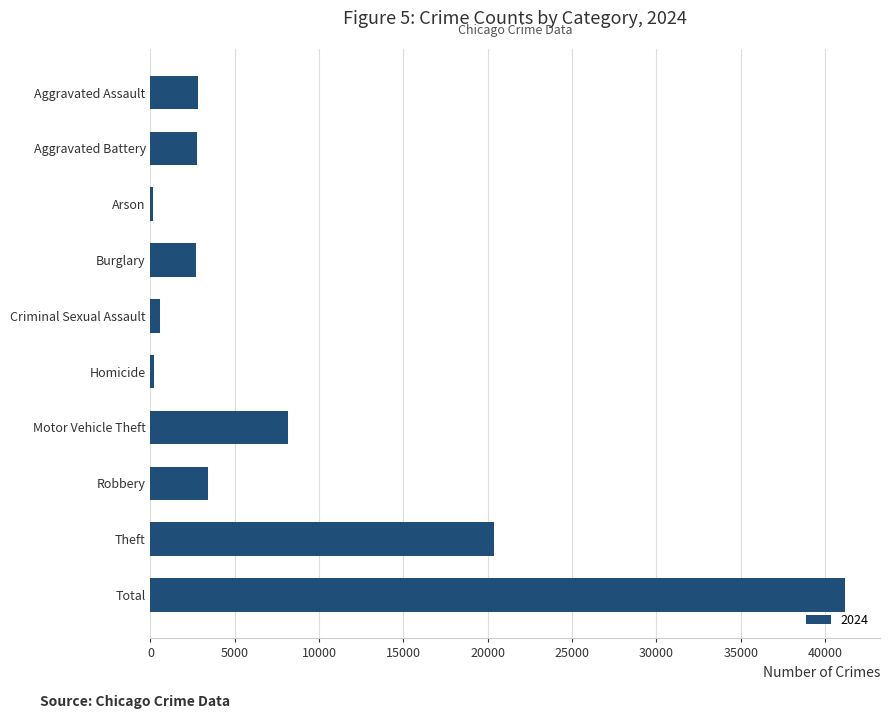

What is the greatest value displayed?

41197